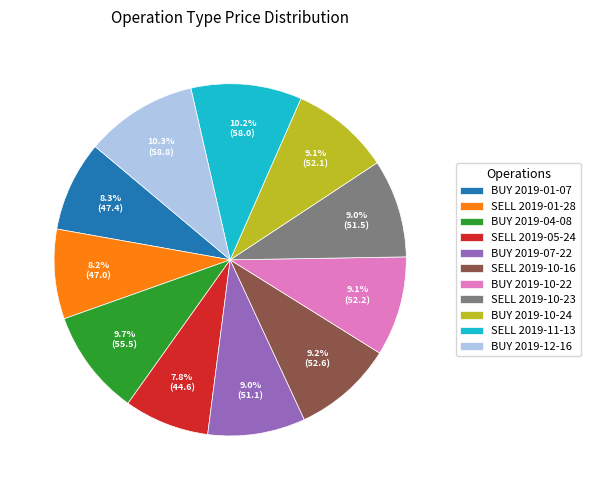

To the nearest percent, what is the difference between the SELL 2019-01-28 and BUY 2019-12-16 slice percentages?

2%